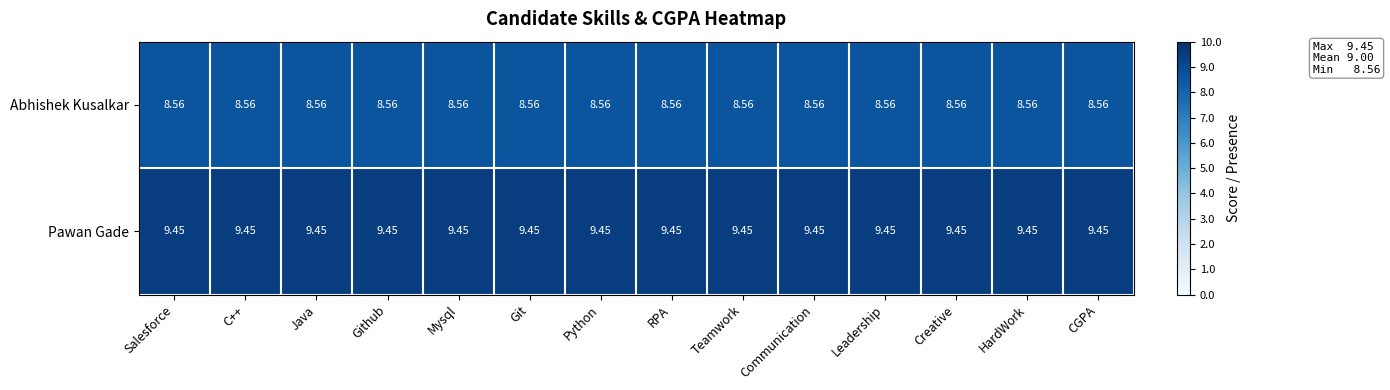

Is the value of Pawan Gade at Teamwork greater than the value of Abhishek Kusalkar at Java?

Yes